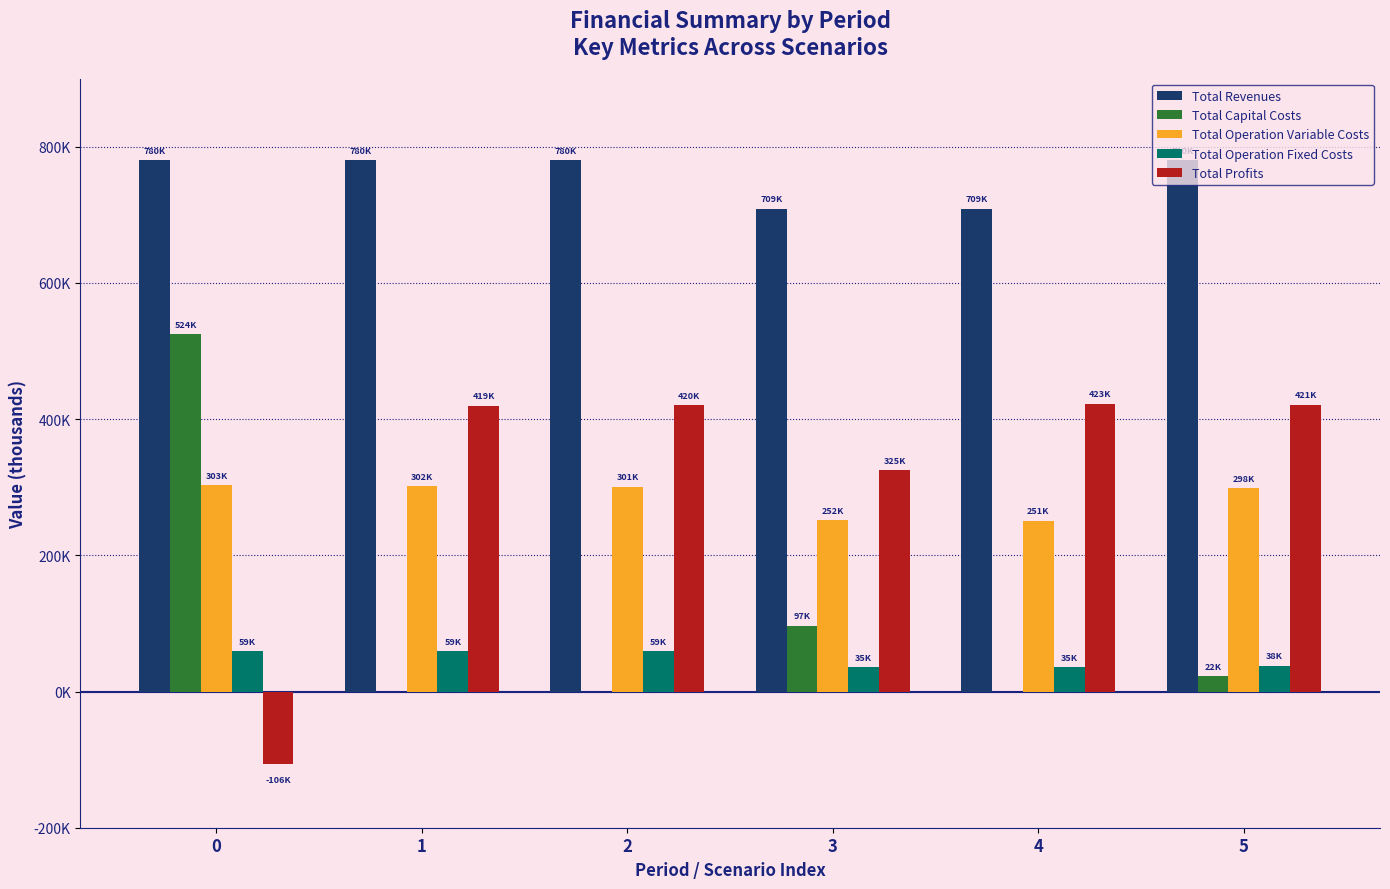

Which series changed the most between 1 and 5?

Total Capital Costs